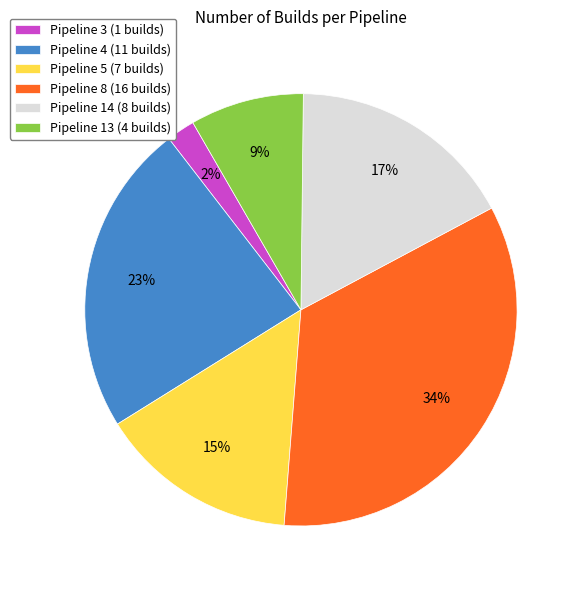

Which has a higher value, Pipeline 13 (4 builds) or Pipeline 3 (1 builds)?

Pipeline 13 (4 builds)